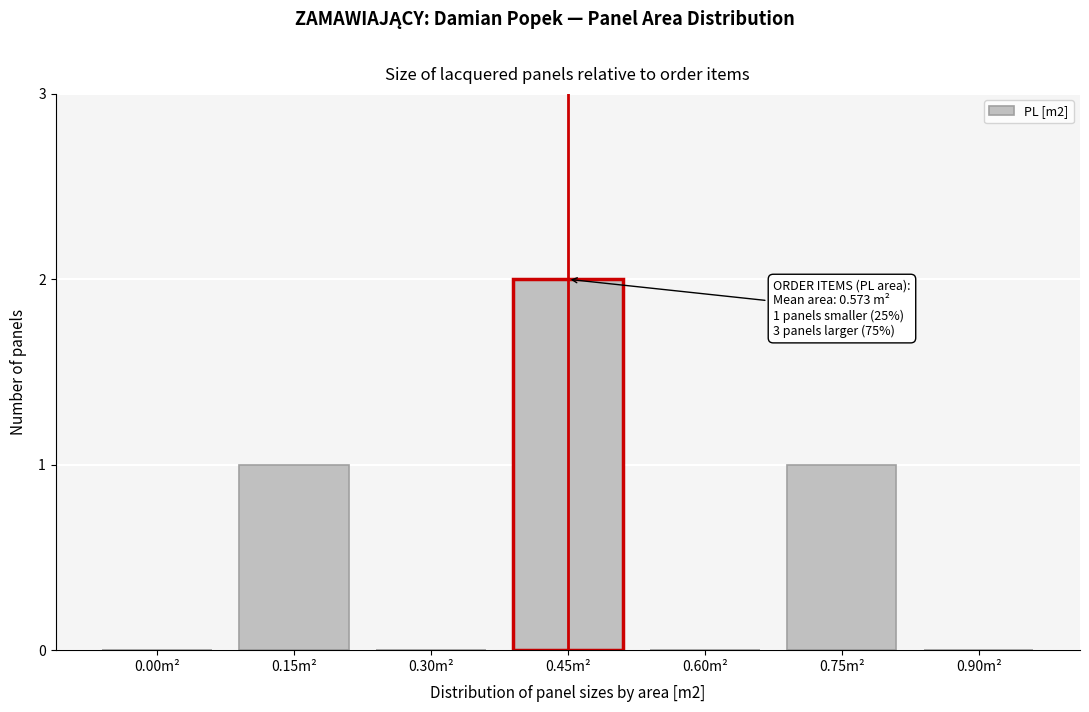

Reading left to right, transcribe all the data shown in this chart.

0.00m²=0	0.15m²=1	0.30m²=0	0.45m²=2	0.60m²=0	0.75m²=1	0.90m²=0